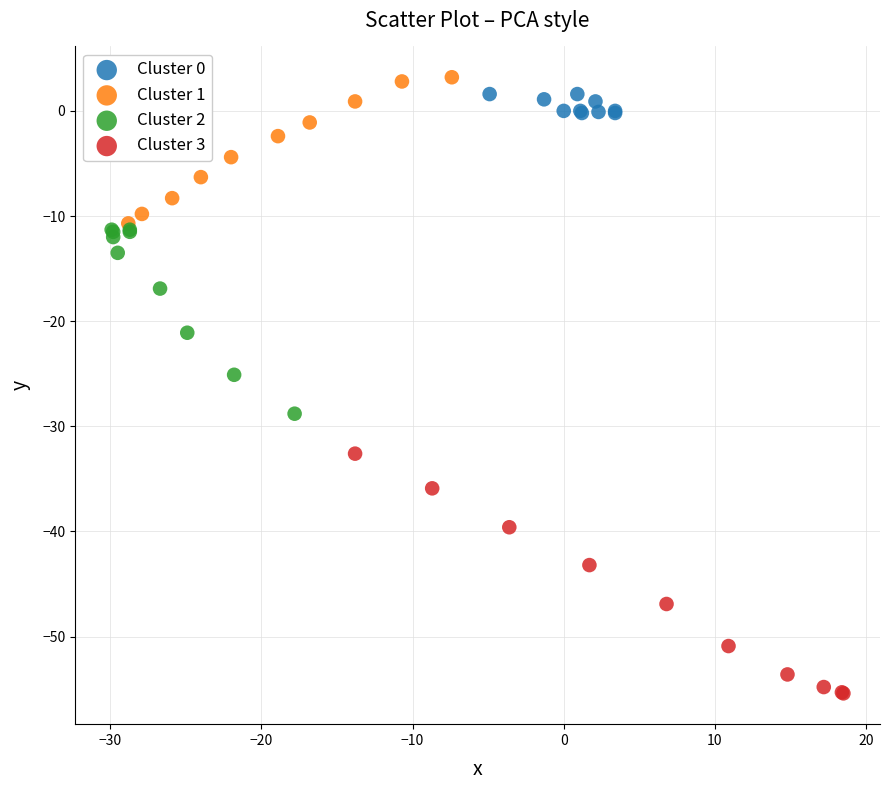

Which series has the widest spread of Y values?

Cluster 3